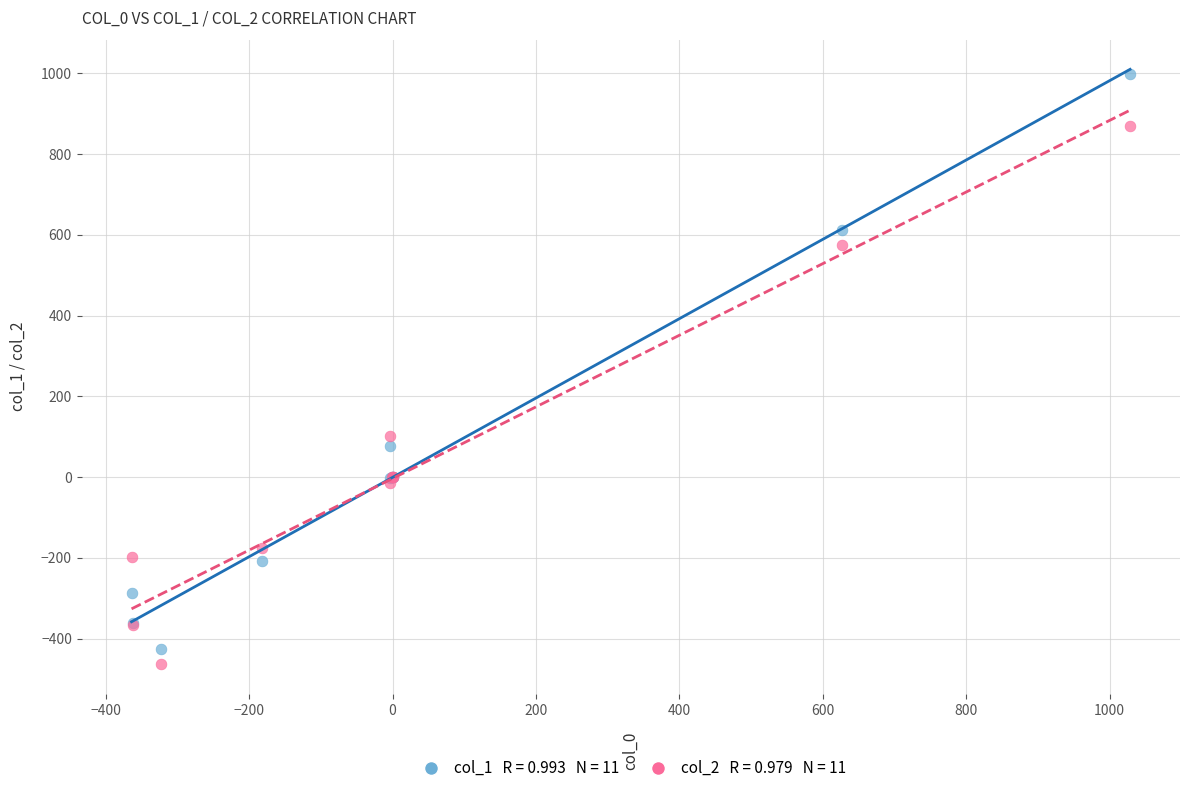

Across all series, what Y value is closest to 267?

102.0